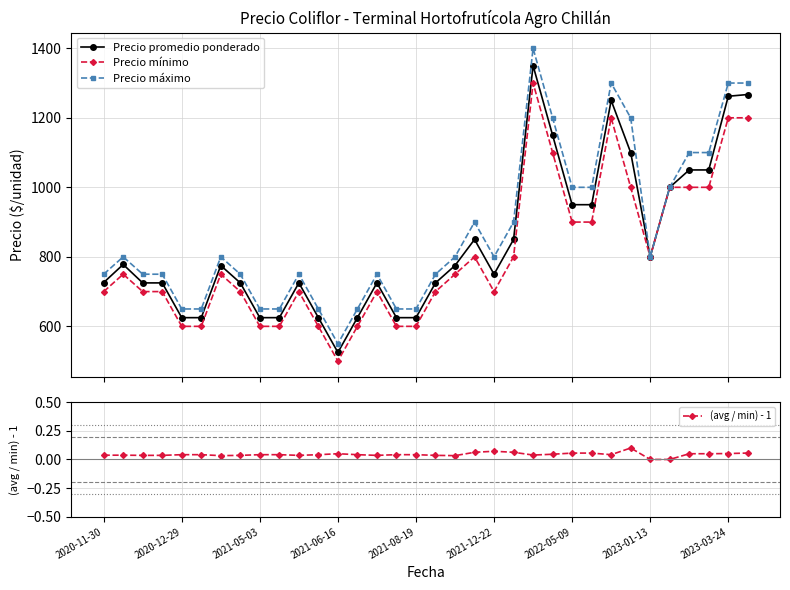

Which has a higher value, 13 or 18?

18